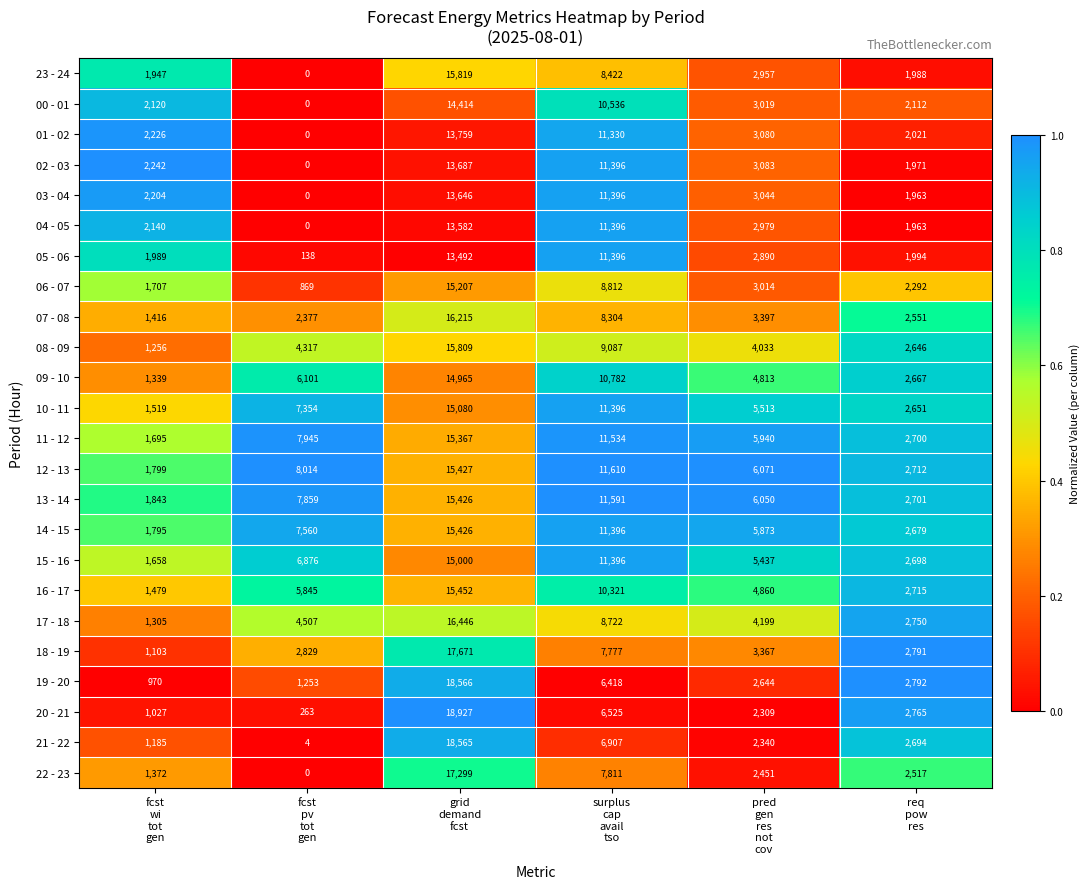

What is the total value across all series at surplus
cap
avail
tso?

236261